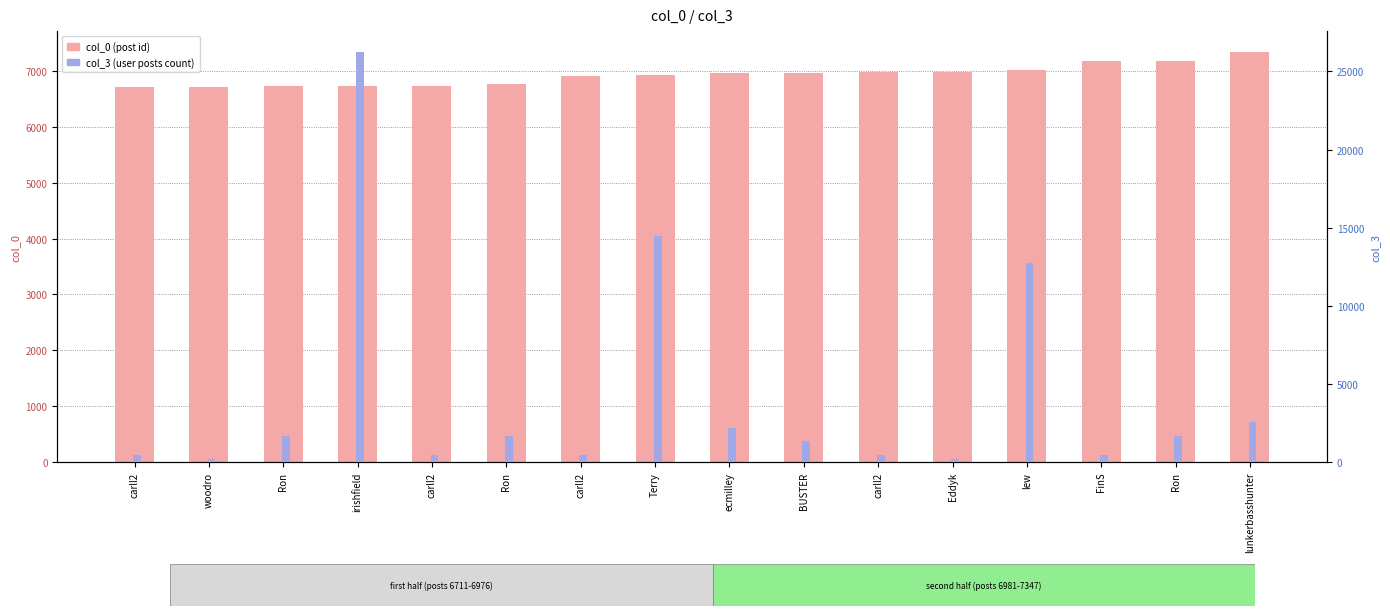

What is the maximum value for col_0?

7347